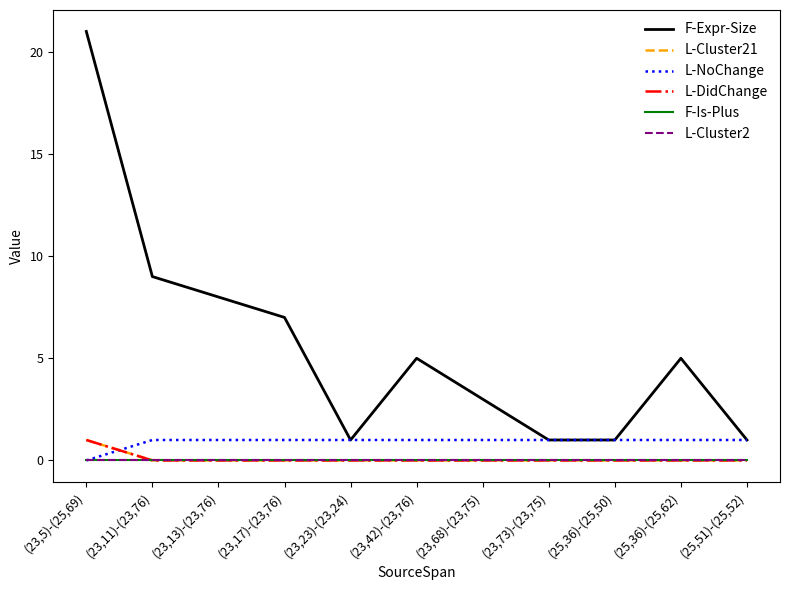

Which label corresponds to the smallest value in the chart?

(23,11)-(23,76)